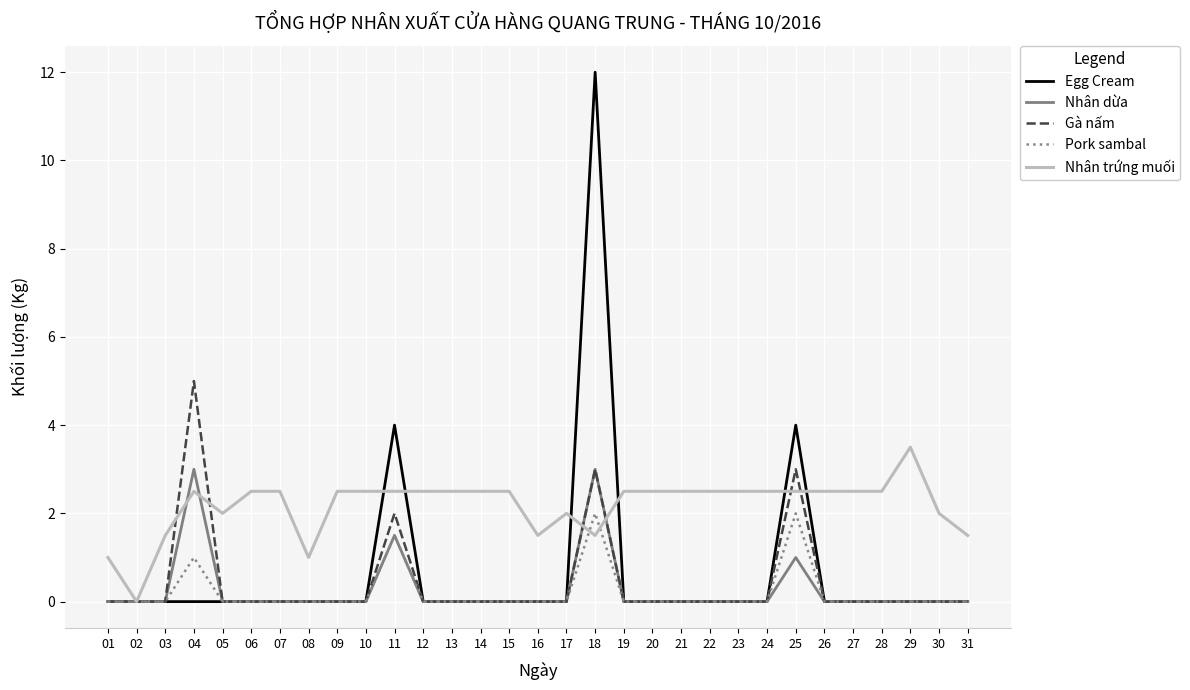

True or false: Pork sambal and Nhân trứng muối intersect in this chart.

True